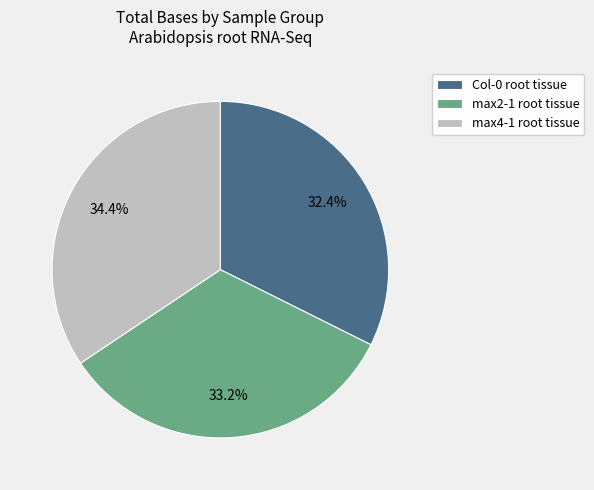

To the nearest percent, what is the average slice percentage?

33%